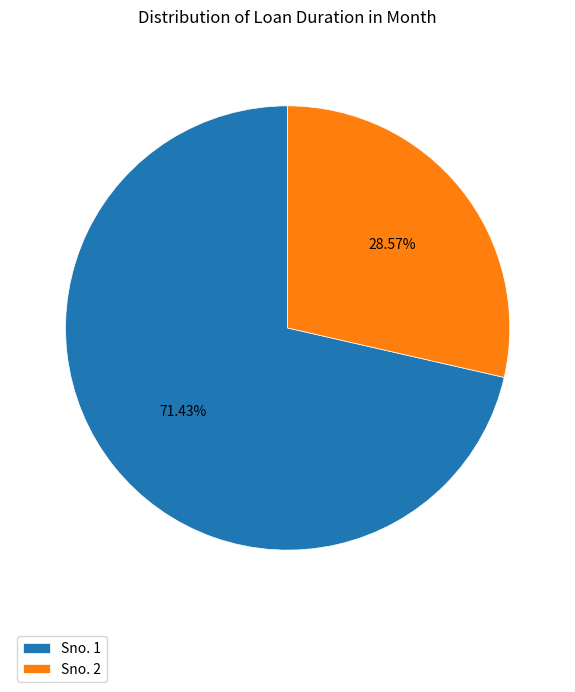

Is the sum of Sno. 2 and Sno. 1 greater than half?

Yes